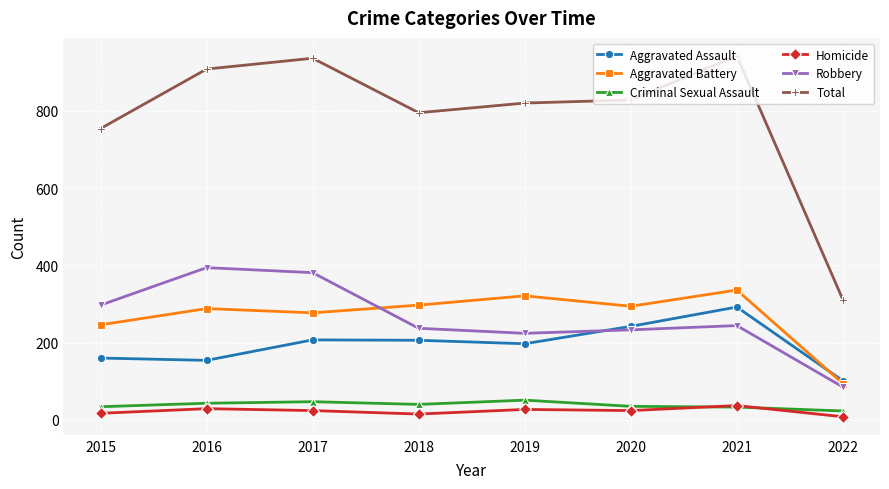

What is the maximum value for Aggravated Battery?

336